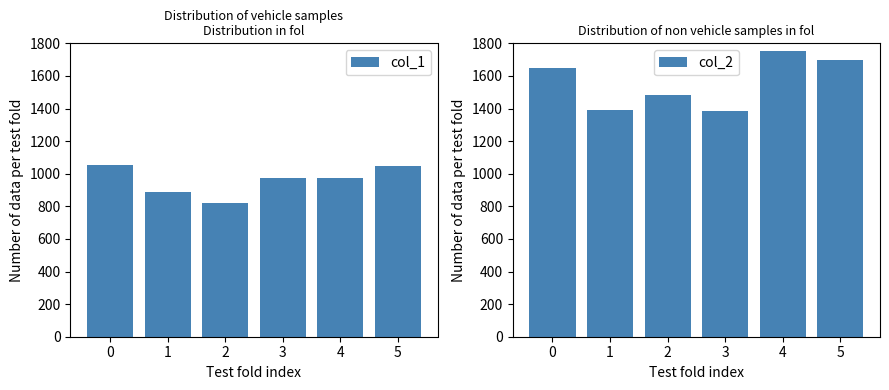

At which category does the chart reach its minimum across all series?

2